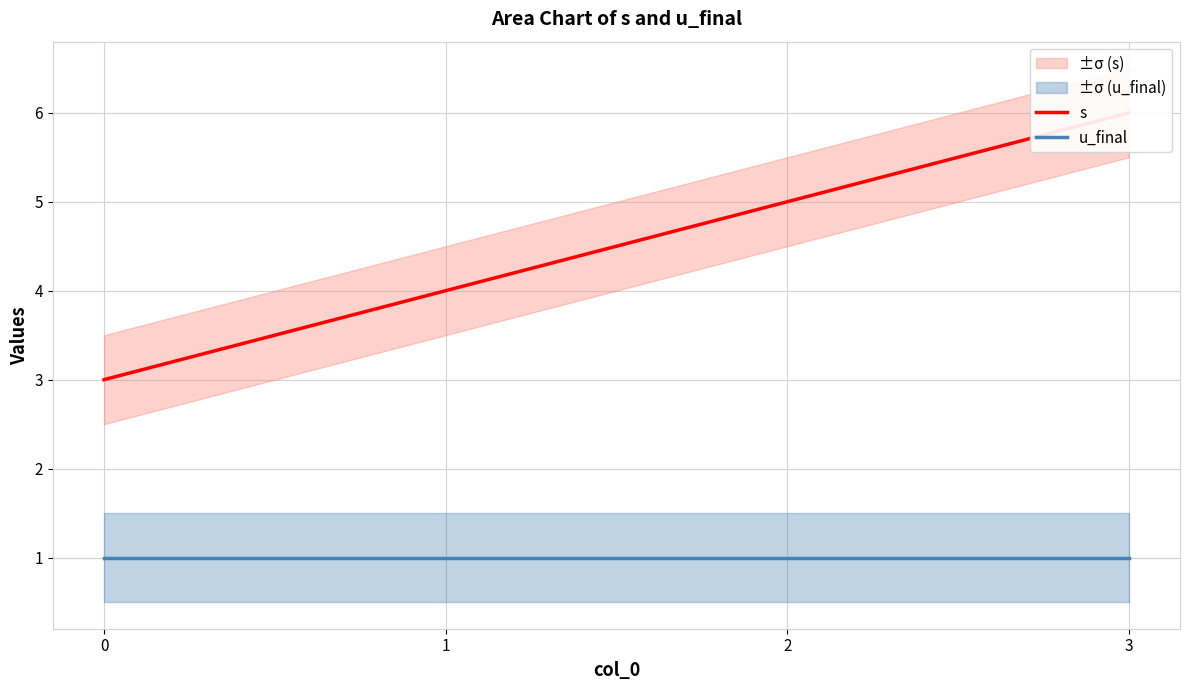

Does the chart display data point markers on the line(s)?

No